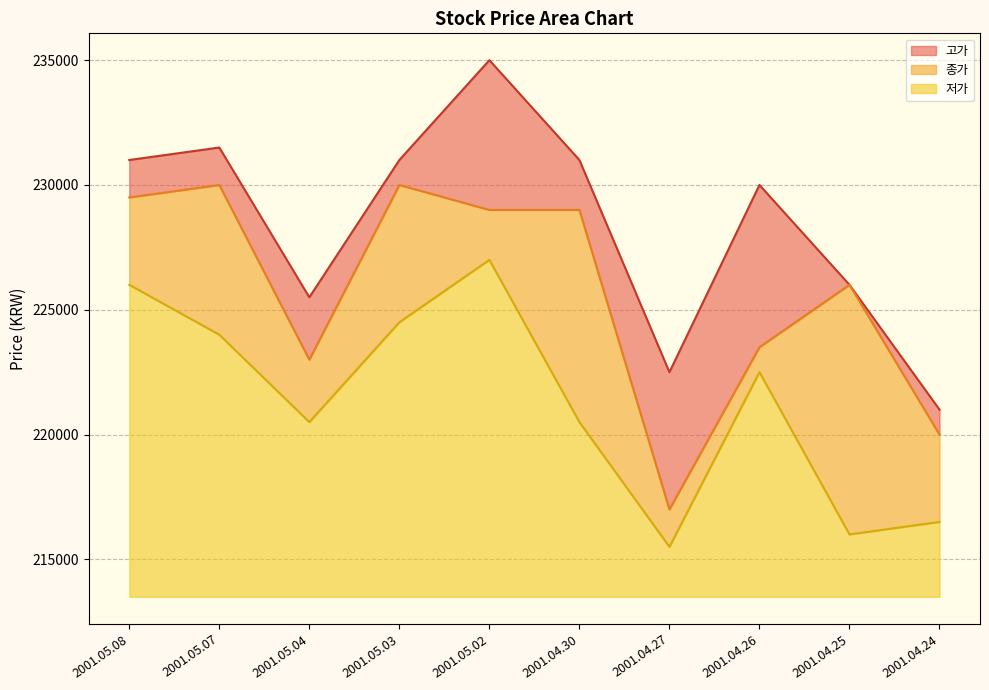

At which category does the chart reach its peak across all series?

2001.05.02